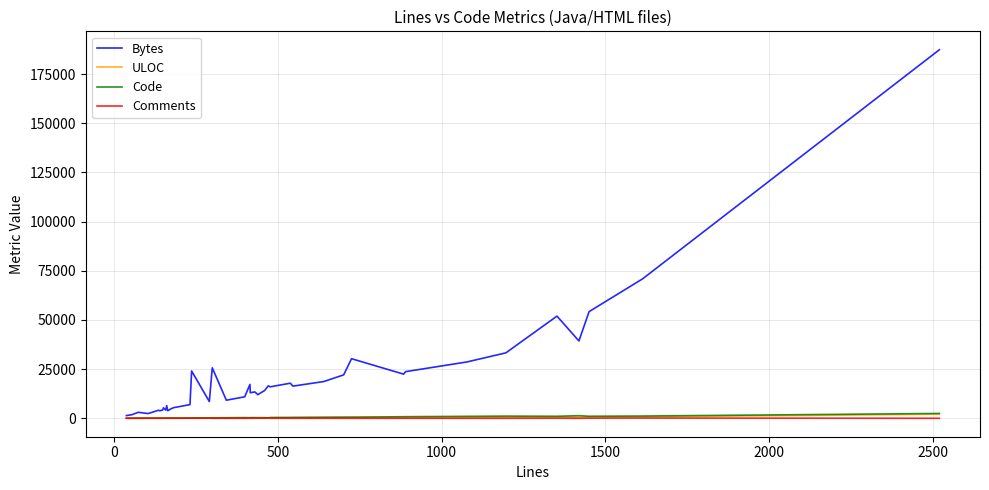

How many lines are shown in the chart?

4